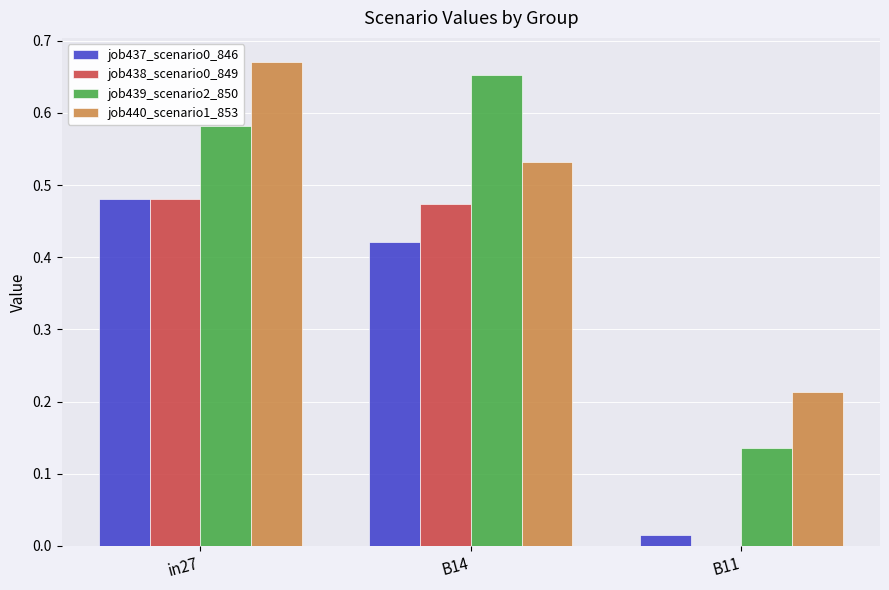

Count the number of categories in the chart.

3